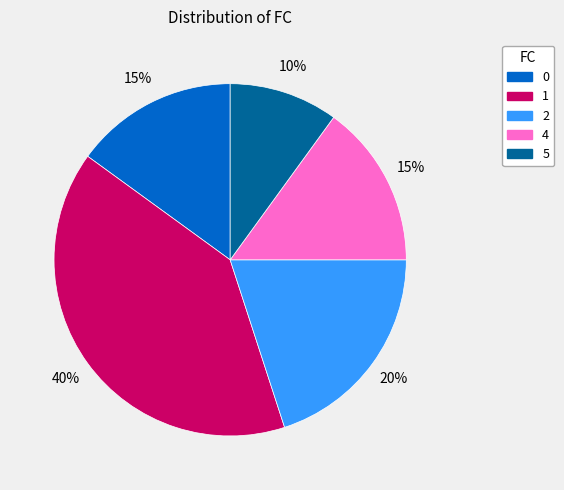

Which category has the biggest portion of the pie?

1